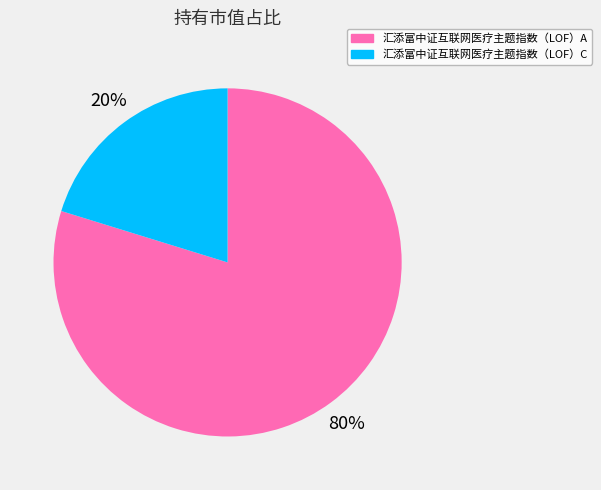

How many segments does this pie chart have?

2